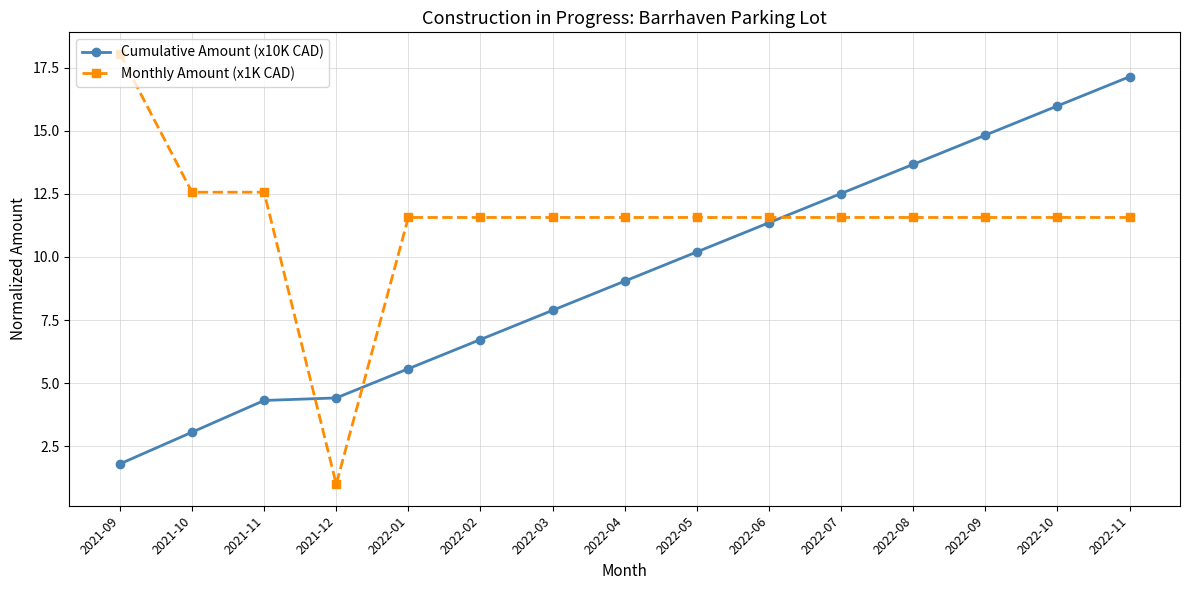

At which label does Monthly Amount (x1K CAD) reach its peak?

2021-09